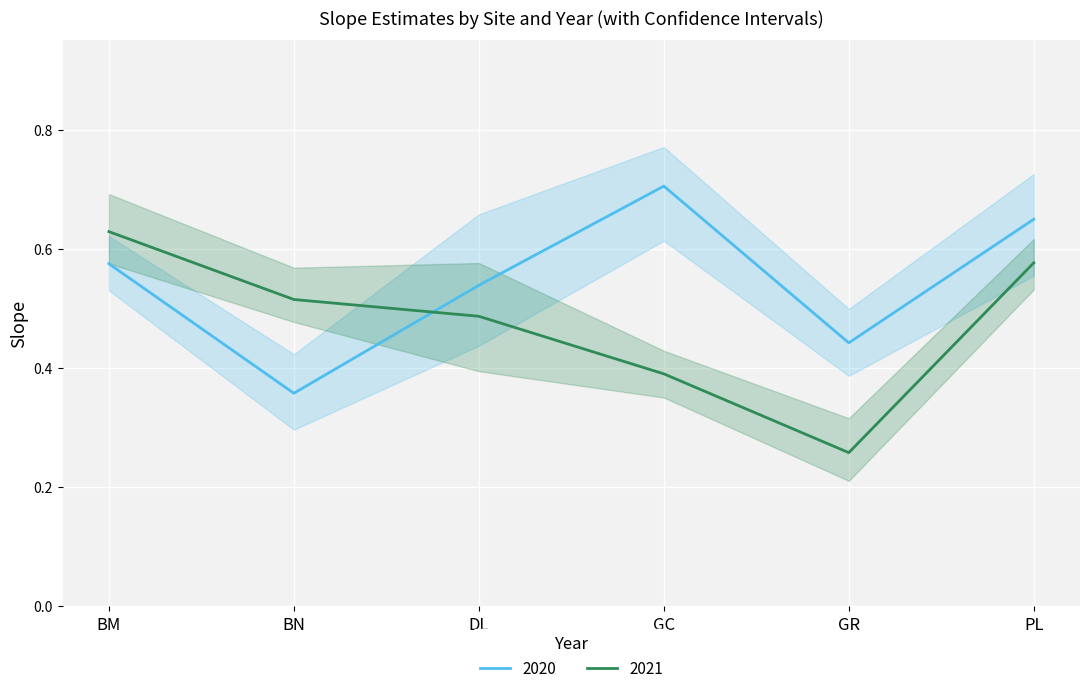

Which series has the widest spread of values?

slope.upper